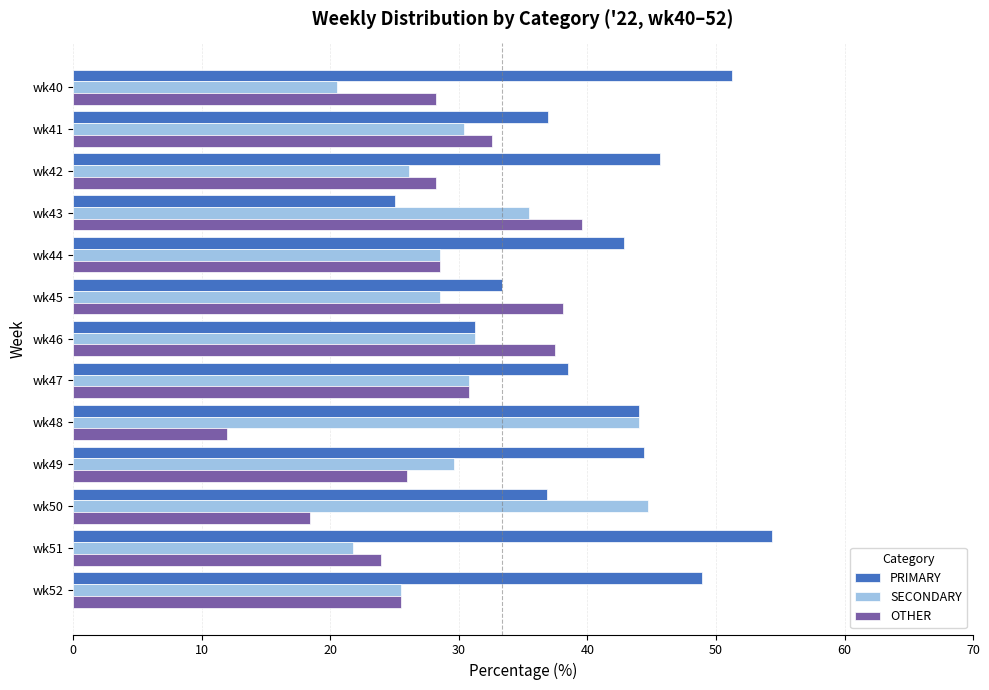

What is the difference between the second highest and minimum values in the SECONDARY series?

23.5